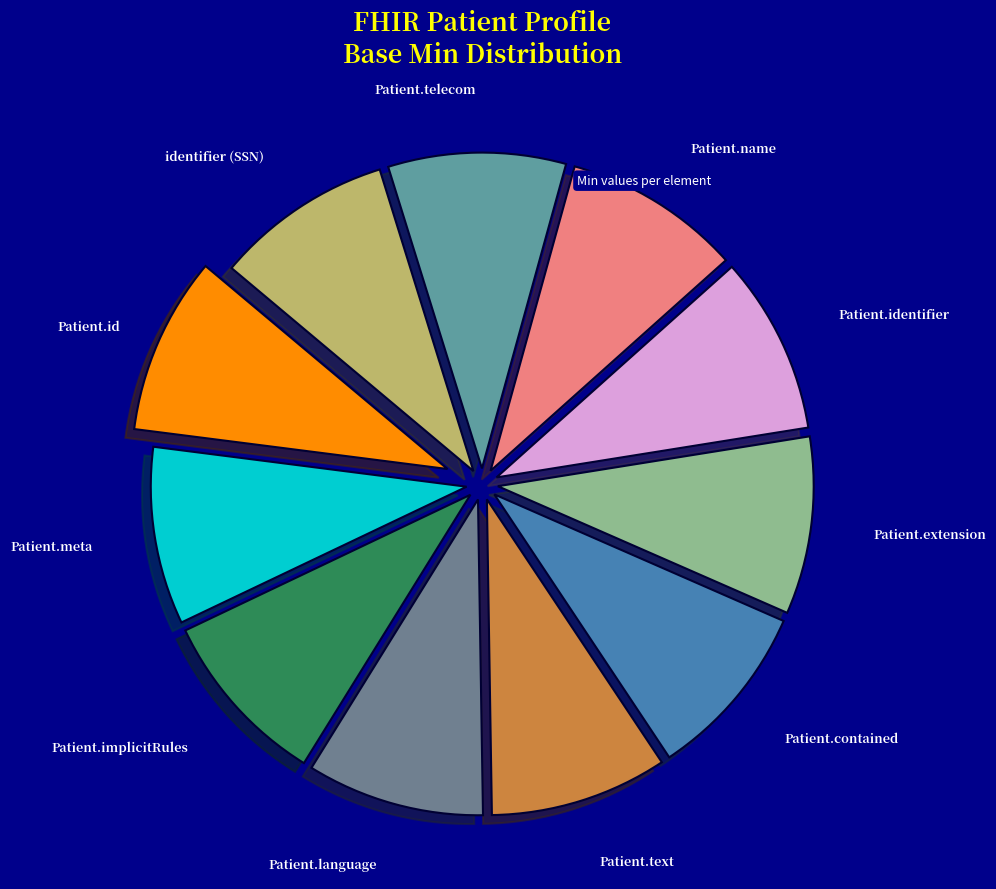

True or false: Patient.implicitRules accounts for 9% of the total.

True